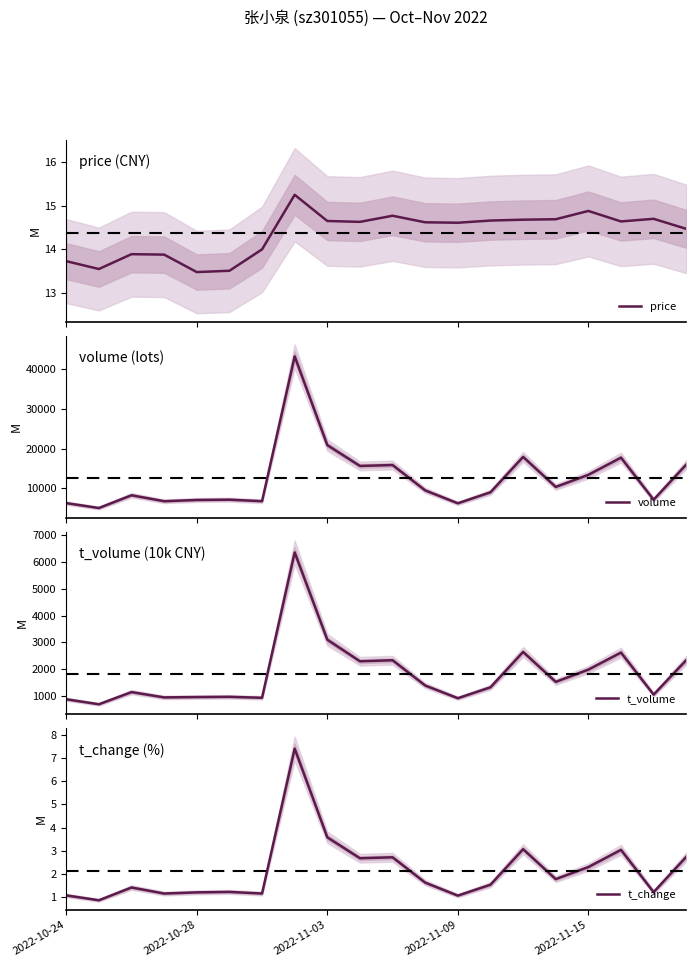

What is the average value of the t_volume series?

1819